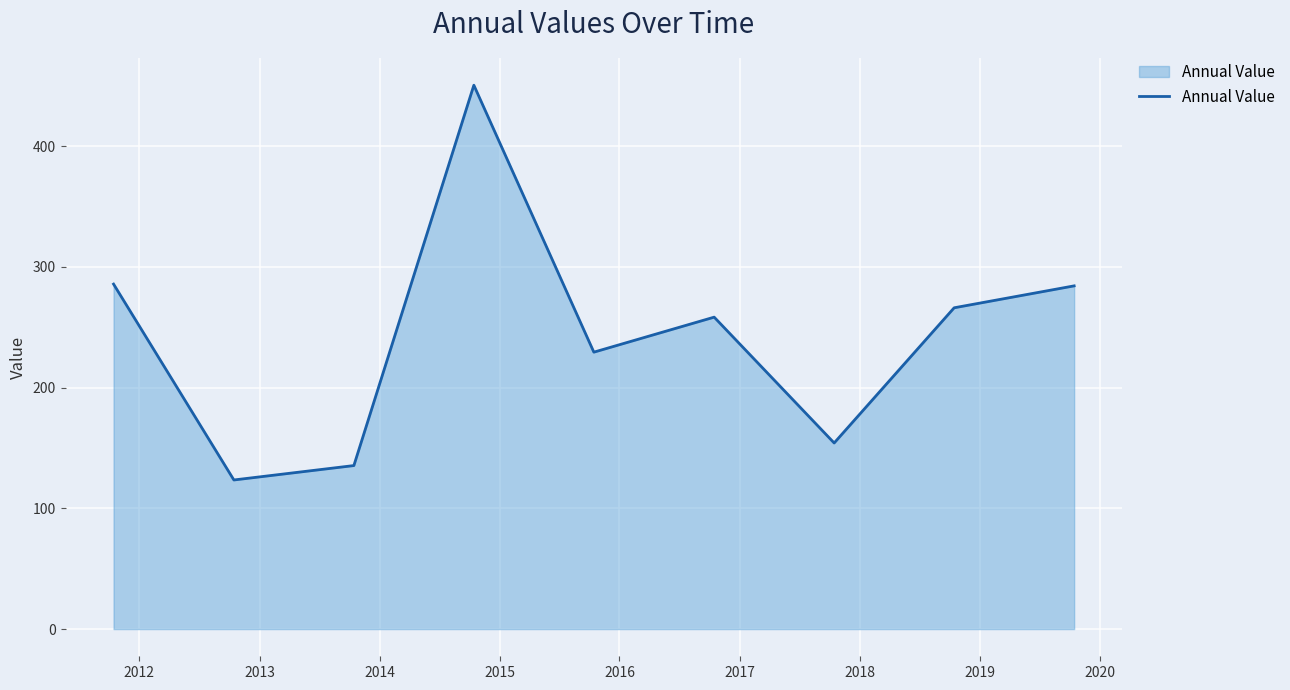

What is the difference between the maximum and minimum values?

326.9